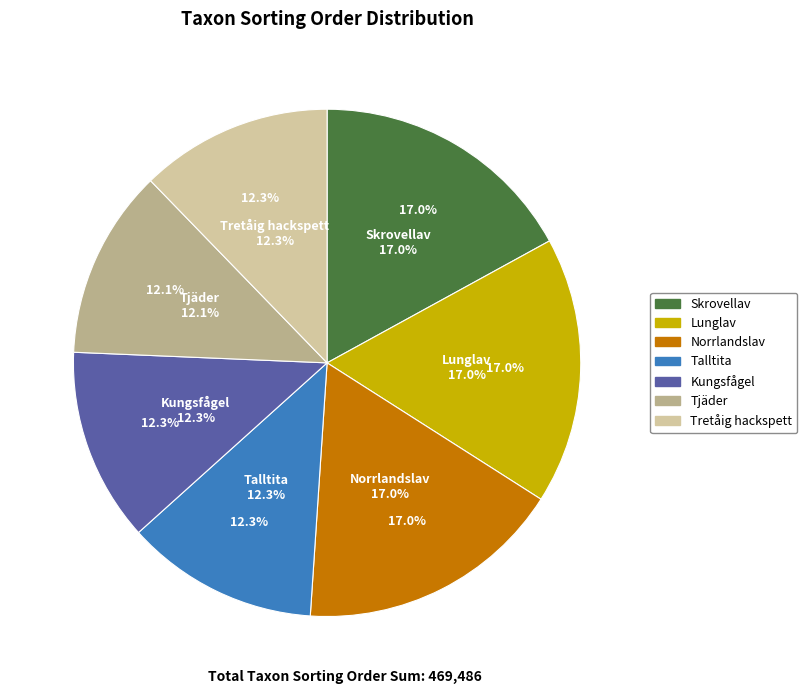

How many segments does this pie chart have?

7